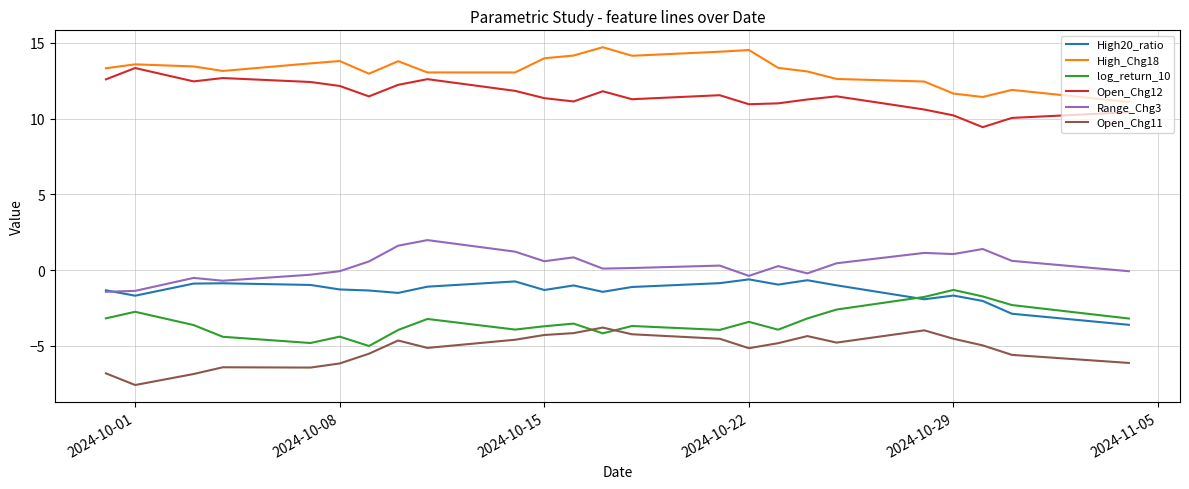

Which series has the largest total across all categories?

High_Chg18